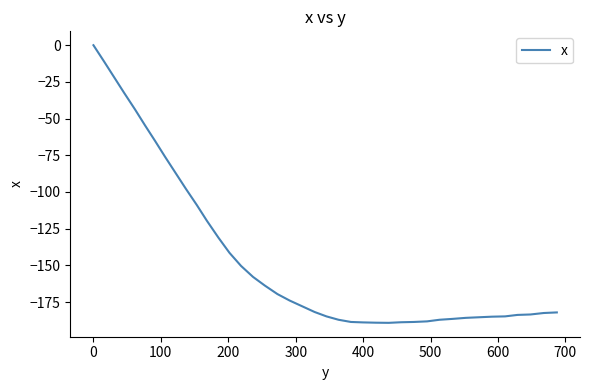

What is the difference between the maximum and minimum values?

189.2